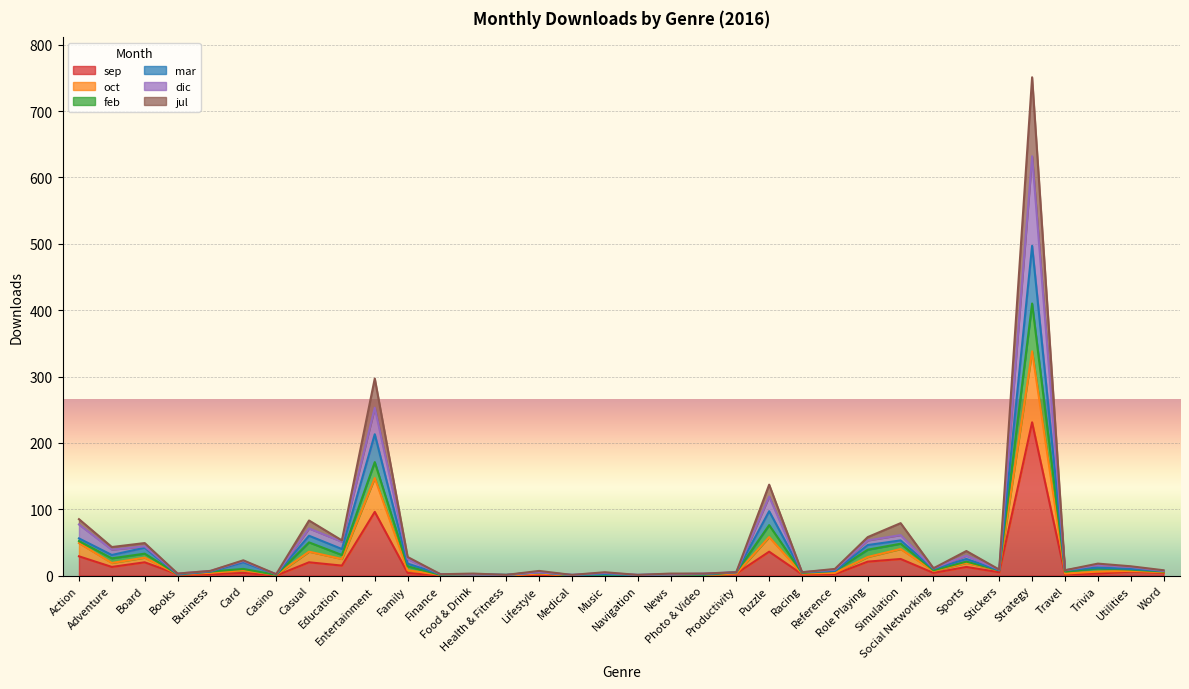

The jul series shows 17 at Trivia. True or false?

False